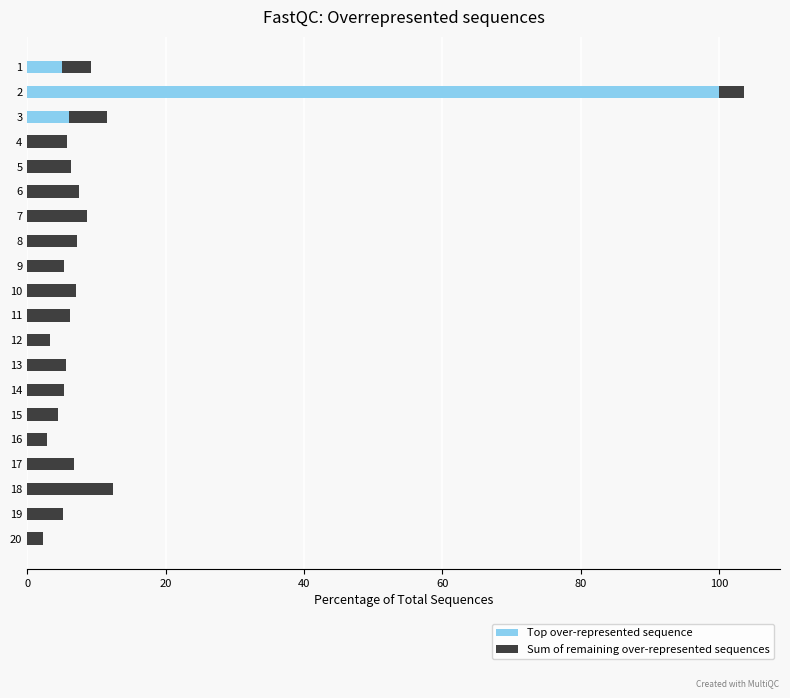

The value of Top over-represented sequence at 2 is 100.0. True or false?

True